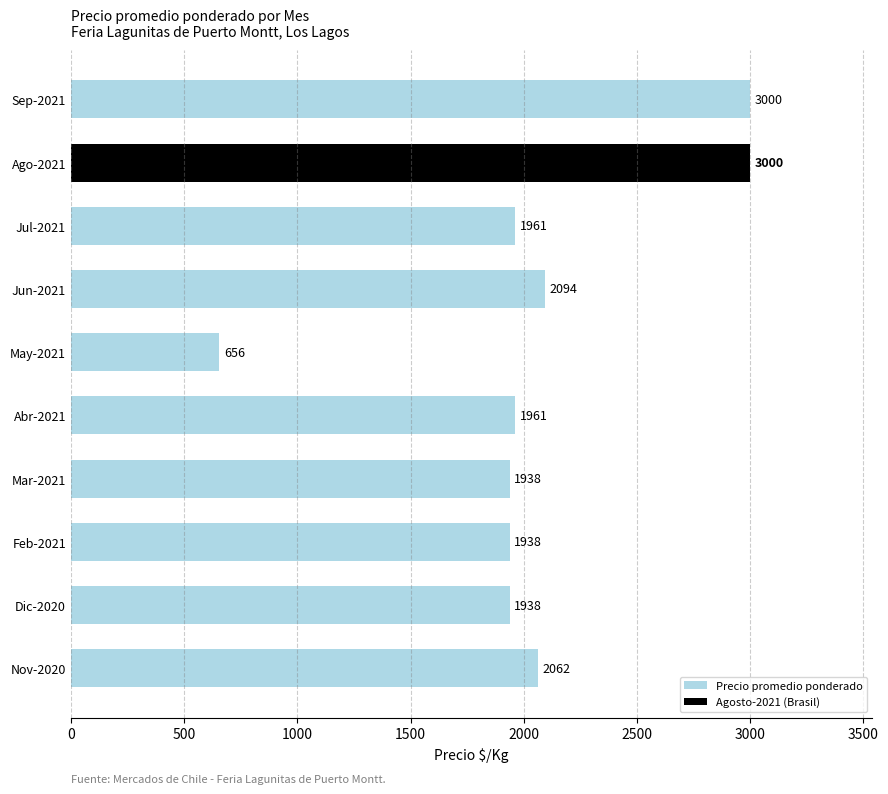

The value of Precio promedio ponderado at Jul-2021 is 1054.4. True or false?

False